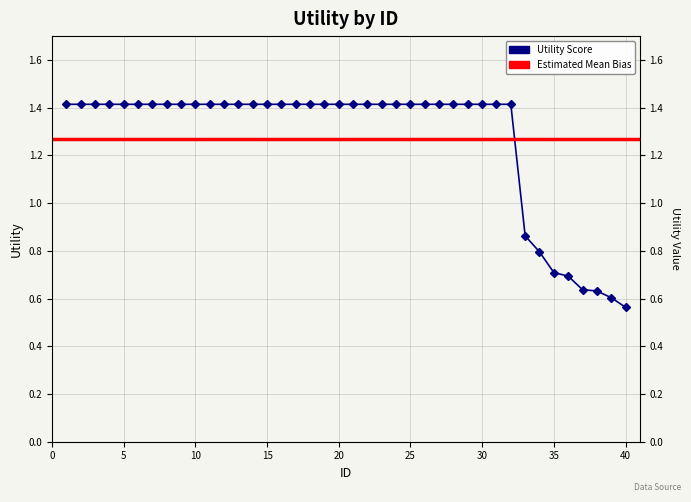

List the labels in order of value, largest first.

1, 2, 3, 4, 5, 6, 7, 8, 9, 10, 11, 12, 13, 14, 15, 16, 17, 18, 19, 20, 21, 22, 23, 24, 25, 26, 27, 28, 29, 30, 31, 32, 33, 34, 35, 36, 37, 38, 39, 40